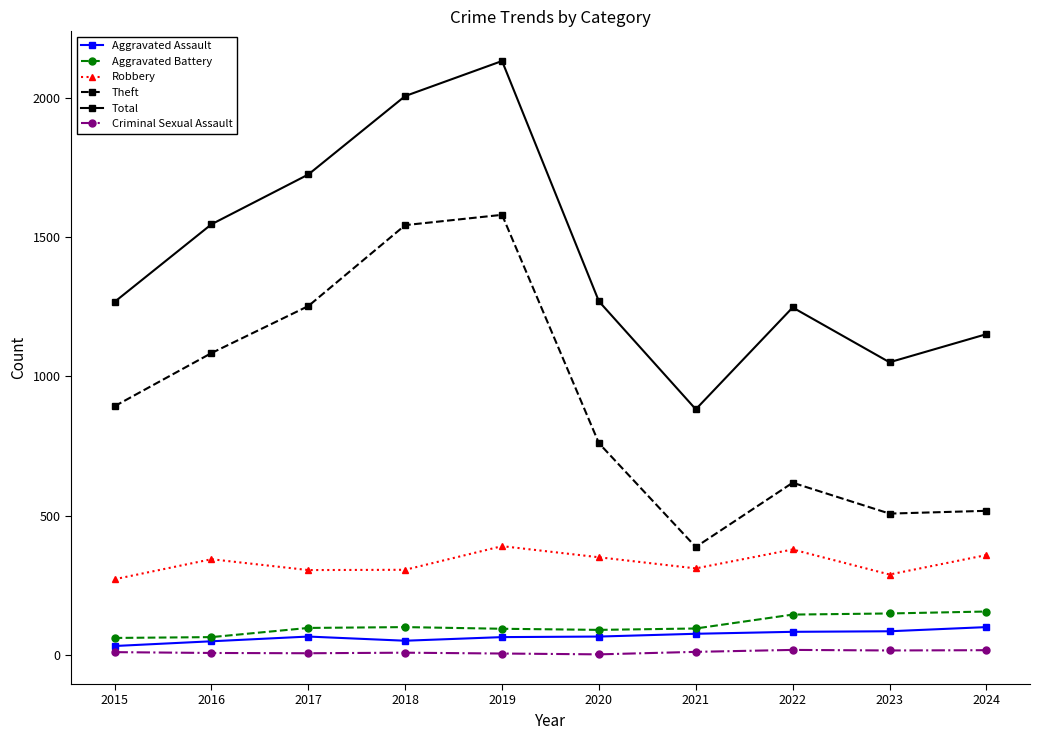

Between 2021 and 2022, which series saw the biggest shift?

Total